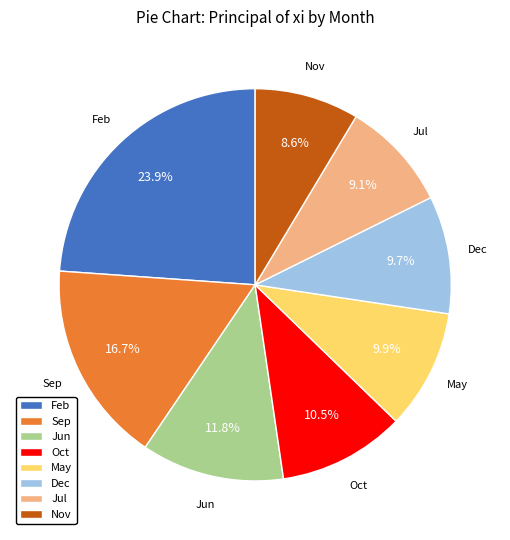

Does any single category account for the majority?

No